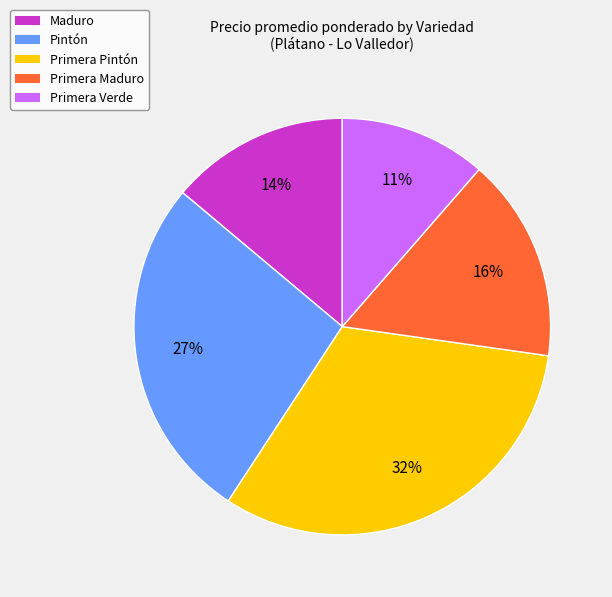

Does any single category account for the majority?

No